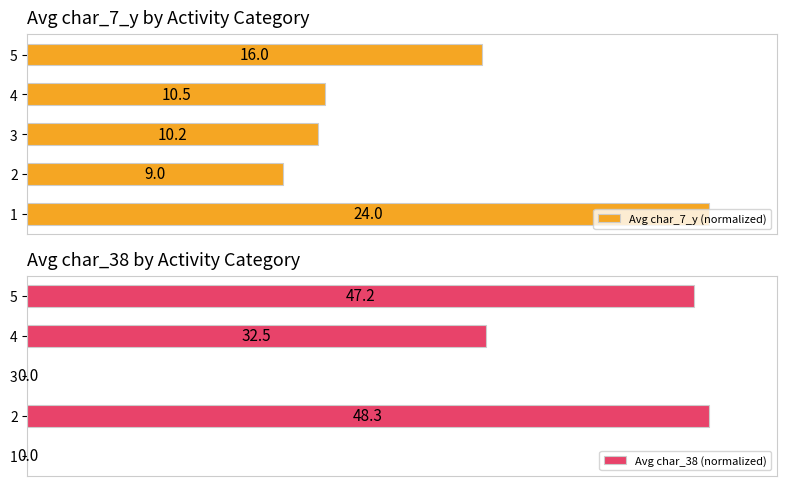

Reading right to left, transcribe all the data shown in this chart.

Avg char_7_y (normalized): 66.7	43.8	42.7	37.5	100.0
Avg char_38 (normalized): 97.8	67.3	0.0	100.0	0.0